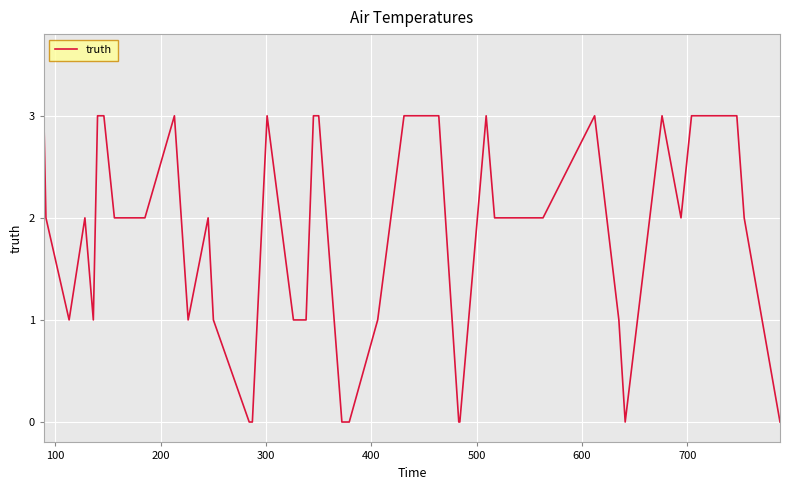

What is the maximum value shown in the chart?

3